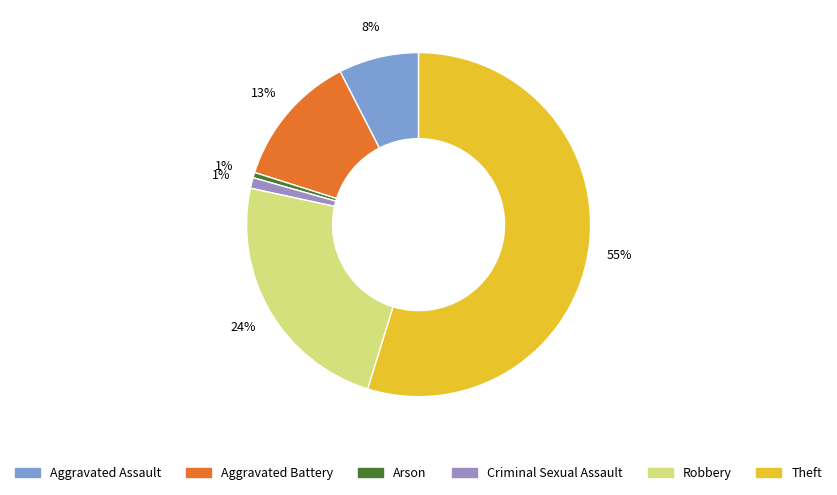

What is the largest slice in the pie chart?

Theft